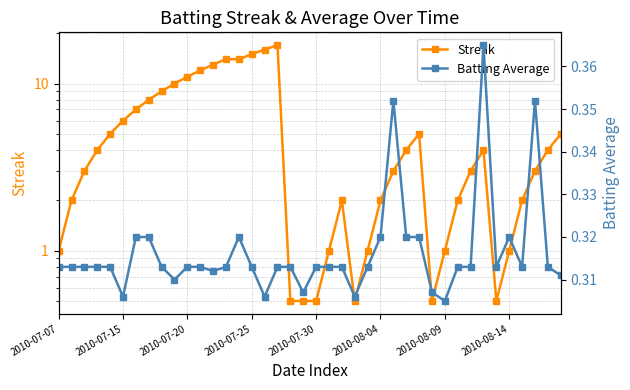

In Batting Average, how many points are lower than both neighbors (excluding endpoints)?

9